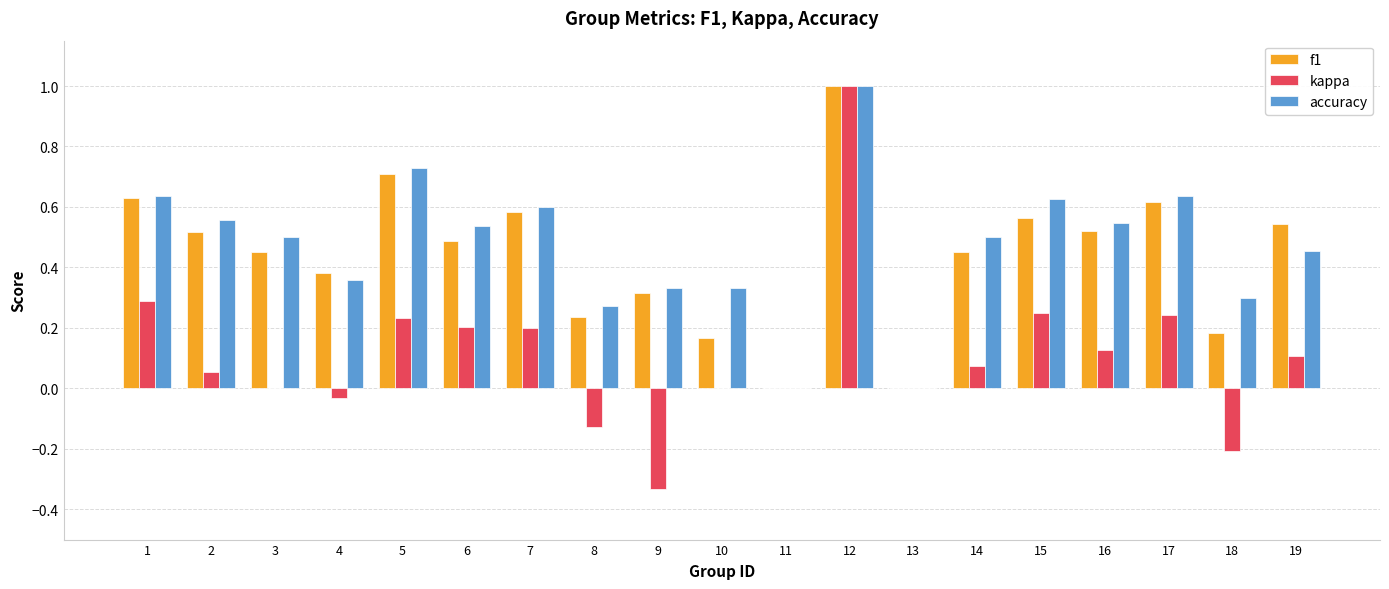

How many accuracy values are between 0 and 1?

19